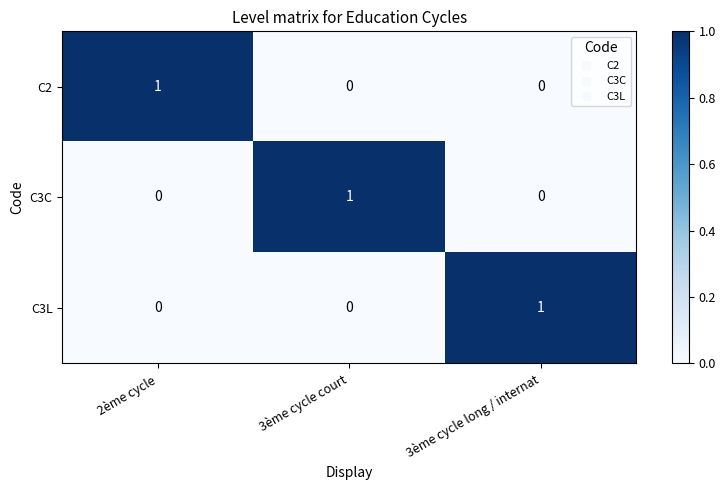

Is it true that C2 equals -1 at 3ème cycle long / internat?

False